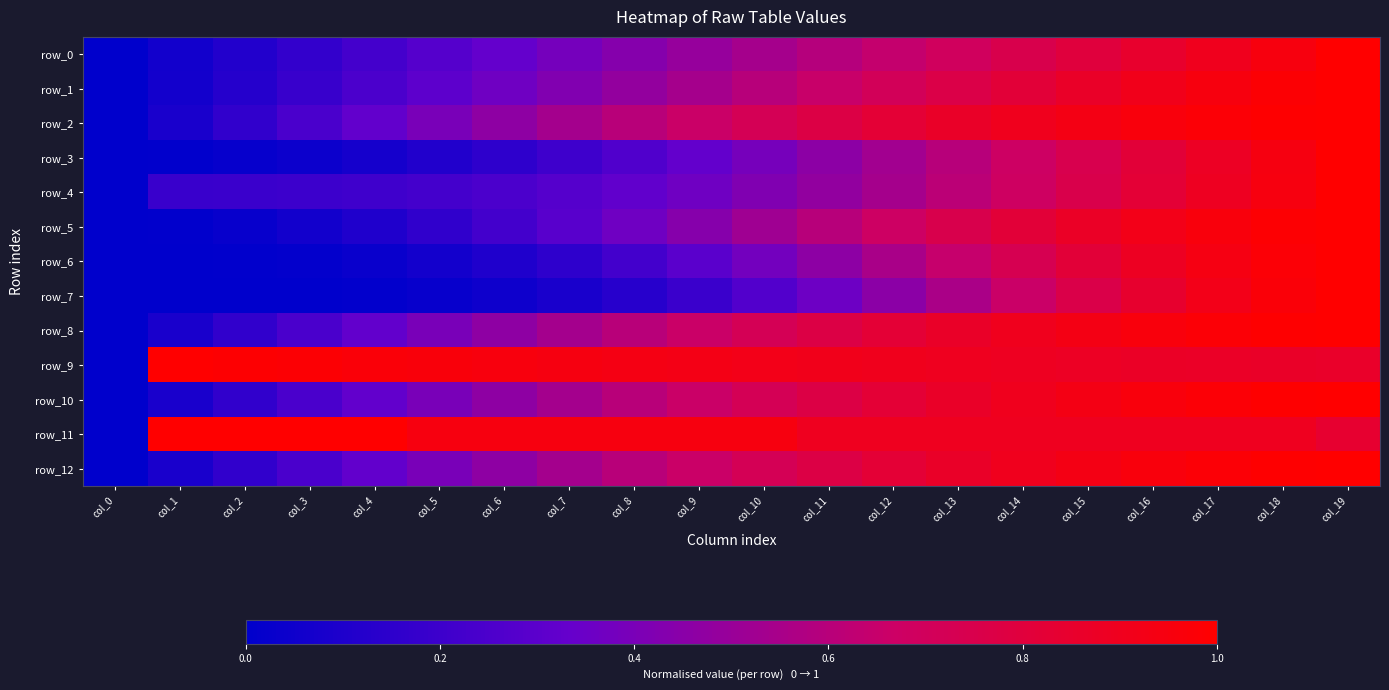

Reading right to left, extract all data points from this chart.

row_0: col_19=1.0	col_18=0.9	col_17=0.9	col_16=0.8	col_15=0.8	col_14=0.7	col_13=0.7	col_12=0.6	col_11=0.6	col_10=0.5	col_9=0.5	col_8=0.4	col_7=0.4	col_6=0.3	col_5=0.3	col_4=0.2	col_3=0.2	col_2=0.1	col_1=0.1	col_0=0.0
row_1: col_19=1.0	col_18=1.0	col_17=1.0	col_16=0.9	col_15=0.9	col_14=0.8	col_13=0.8	col_12=0.7	col_11=0.7	col_10=0.6	col_9=0.5	col_8=0.5	col_7=0.4	col_6=0.4	col_5=0.3	col_4=0.2	col_3=0.2	col_2=0.1	col_1=0.1	col_0=0.0
row_2: col_19=1.0	col_18=1.0	col_17=1.0	col_16=1.0	col_15=0.9	col_14=0.9	col_13=0.9	col_12=0.8	col_11=0.8	col_10=0.7	col_9=0.7	col_8=0.6	col_7=0.5	col_6=0.5	col_5=0.4	col_4=0.3	col_3=0.2	col_2=0.2	col_1=0.1	col_0=0.0
row_3: col_19=1.0	col_18=0.9	col_17=0.9	col_16=0.8	col_15=0.7	col_14=0.7	col_13=0.6	col_12=0.5	col_11=0.5	col_10=0.4	col_9=0.3	col_8=0.3	col_7=0.2	col_6=0.2	col_5=0.1	col_4=0.1	col_3=0.0	col_2=0.0	col_1=0.0	col_0=0.0
row_4: col_19=1.0	col_18=0.9	col_17=0.9	col_16=0.8	col_15=0.8	col_14=0.7	col_13=0.6	col_12=0.5	col_11=0.5	col_10=0.4	col_9=0.4	col_8=0.3	col_7=0.3	col_6=0.2	col_5=0.2	col_4=0.2	col_3=0.2	col_2=0.2	col_1=0.2	col_0=0.0
row_5: col_19=1.0	col_18=1.0	col_17=1.0	col_16=0.9	col_15=0.9	col_14=0.8	col_13=0.7	col_12=0.7	col_11=0.6	col_10=0.5	col_9=0.4	col_8=0.4	col_7=0.3	col_6=0.2	col_5=0.2	col_4=0.1	col_3=0.1	col_2=0.0	col_1=0.0	col_0=0.0
row_6: col_19=1.0	col_18=1.0	col_17=0.9	col_16=0.9	col_15=0.8	col_14=0.7	col_13=0.6	col_12=0.6	col_11=0.5	col_10=0.4	col_9=0.3	col_8=0.2	col_7=0.2	col_6=0.1	col_5=0.1	col_4=0.0	col_3=0.0	col_2=0.0	col_1=0.0	col_0=0.0
row_7: col_19=1.0	col_18=1.0	col_17=0.9	col_16=0.8	col_15=0.8	col_14=0.7	col_13=0.6	col_12=0.5	col_11=0.4	col_10=0.3	col_9=0.2	col_8=0.1	col_7=0.1	col_6=0.0	col_5=0.0	col_4=0.0	col_3=0.0	col_2=0.0	col_1=0.0	col_0=0.0
row_8: col_19=1.0	col_18=1.0	col_17=1.0	col_16=1.0	col_15=0.9	col_14=0.9	col_13=0.9	col_12=0.8	col_11=0.8	col_10=0.7	col_9=0.7	col_8=0.6	col_7=0.5	col_6=0.5	col_5=0.4	col_4=0.3	col_3=0.2	col_2=0.2	col_1=0.1	col_0=0.0
row_9: col_19=0.9	col_18=0.9	col_17=0.9	col_16=0.9	col_15=0.9	col_14=0.9	col_13=0.9	col_12=0.9	col_11=0.9	col_10=0.9	col_9=0.9	col_8=0.9	col_7=0.9	col_6=1.0	col_5=1.0	col_4=1.0	col_3=1.0	col_2=1.0	col_1=1.0	col_0=0.0
row_10: col_19=1.0	col_18=1.0	col_17=1.0	col_16=1.0	col_15=0.9	col_14=0.9	col_13=0.9	col_12=0.8	col_11=0.8	col_10=0.7	col_9=0.7	col_8=0.6	col_7=0.5	col_6=0.5	col_5=0.4	col_4=0.3	col_3=0.2	col_2=0.2	col_1=0.1	col_0=0.0
row_11: col_19=0.8	col_18=0.9	col_17=0.9	col_16=0.9	col_15=0.9	col_14=0.9	col_13=0.9	col_12=0.9	col_11=0.9	col_10=0.9	col_9=0.9	col_8=0.9	col_7=0.9	col_6=0.9	col_5=0.9	col_4=1.0	col_3=1.0	col_2=1.0	col_1=1.0	col_0=0.0
row_12: col_19=1.0	col_18=1.0	col_17=1.0	col_16=1.0	col_15=0.9	col_14=0.9	col_13=0.9	col_12=0.8	col_11=0.8	col_10=0.7	col_9=0.7	col_8=0.6	col_7=0.5	col_6=0.5	col_5=0.4	col_4=0.3	col_3=0.2	col_2=0.2	col_1=0.1	col_0=0.0